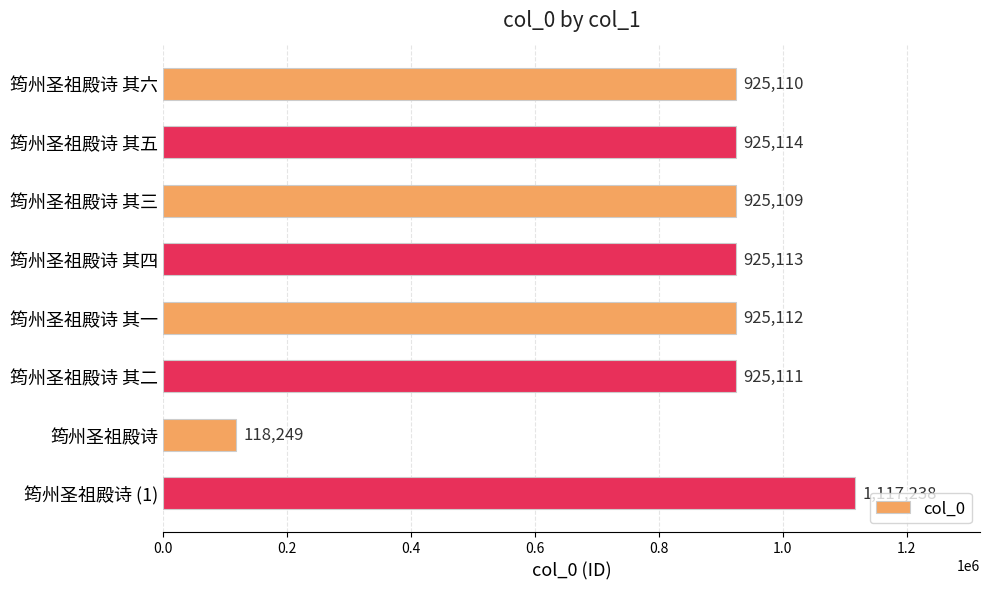

What is the greatest value displayed?

1117238